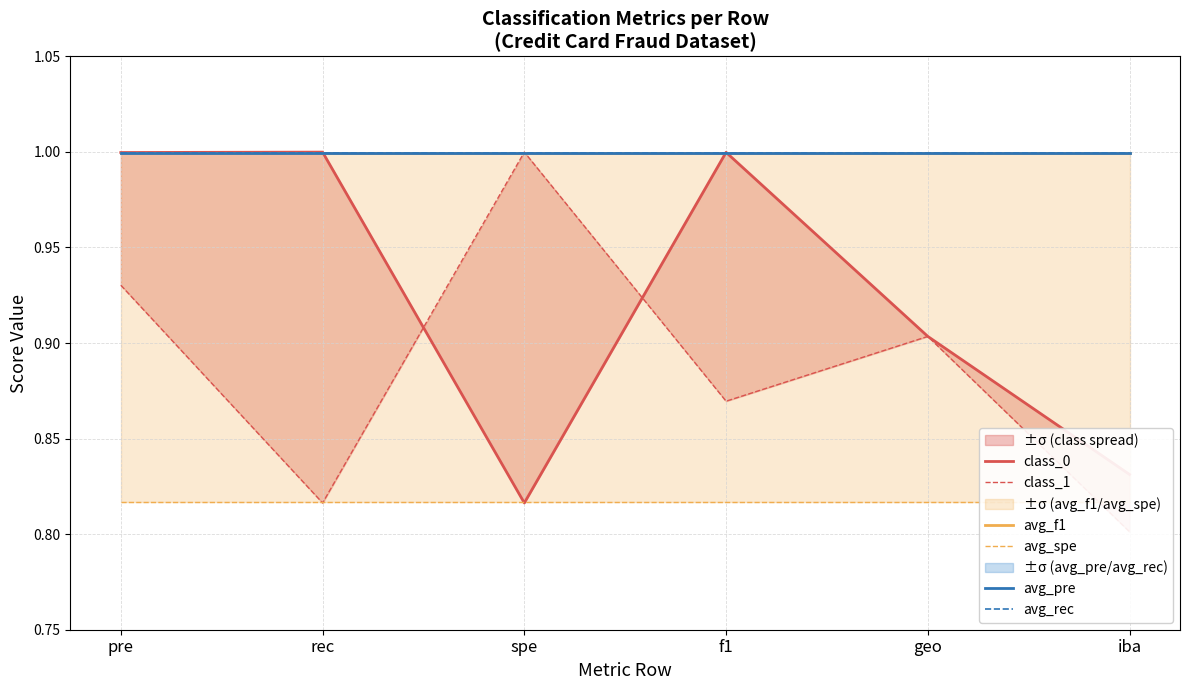

What is the minimum value for class_1?

0.8